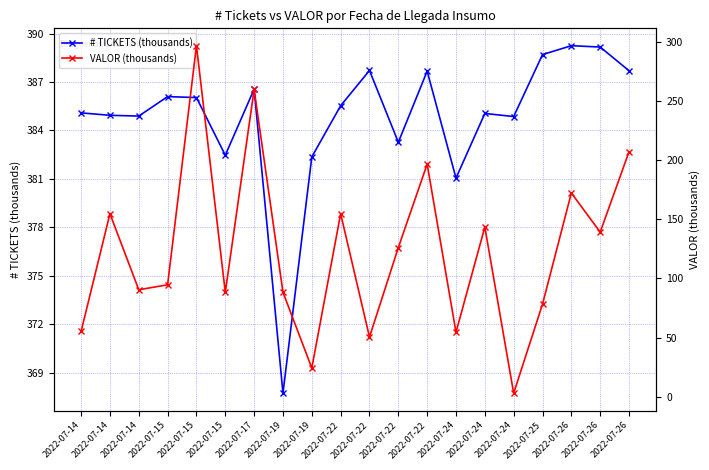

Which category has the lowest value across all series?

2022-07-24